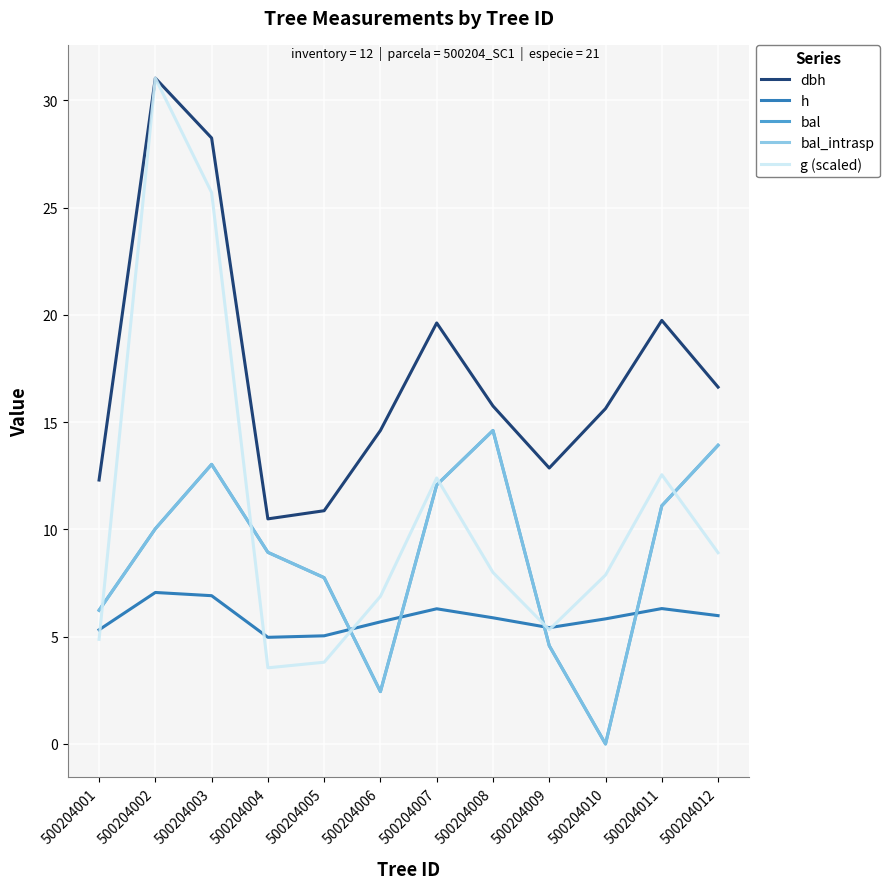

What is the value of the bal point at the 12th from the left?

13.9